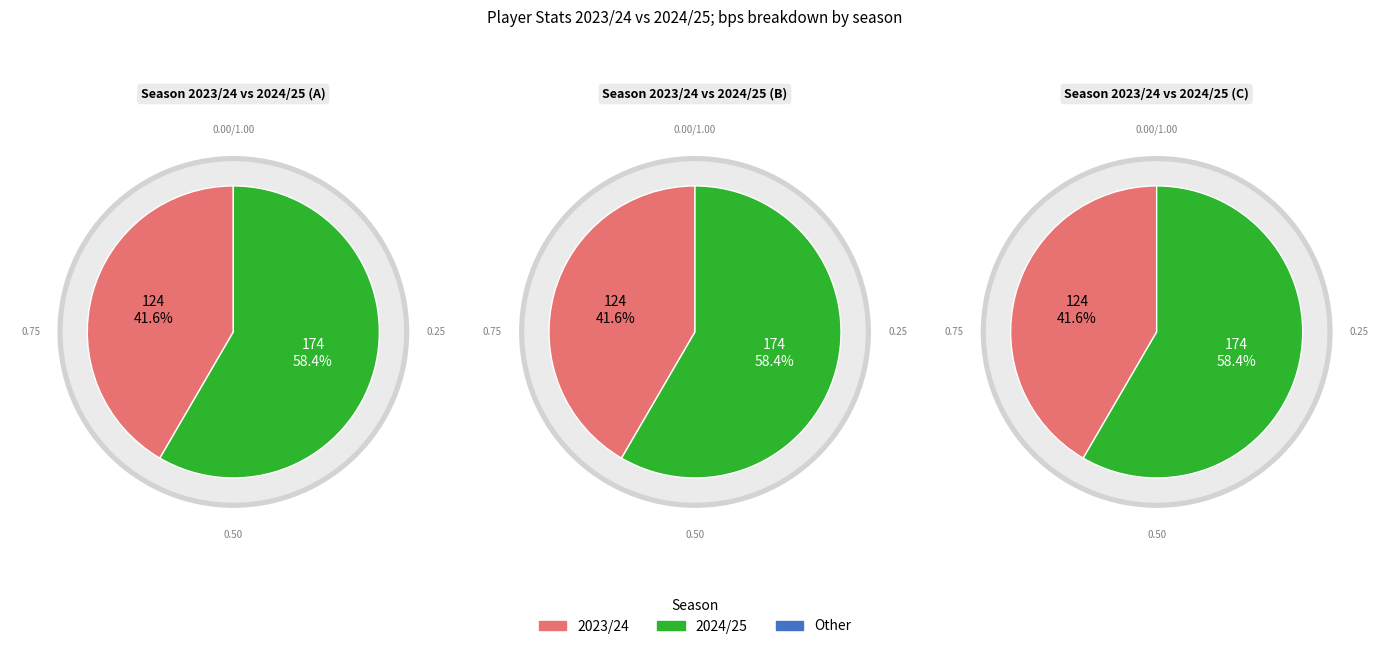

To the nearest percent, what is the combined percentage of bps and bonus?

100%